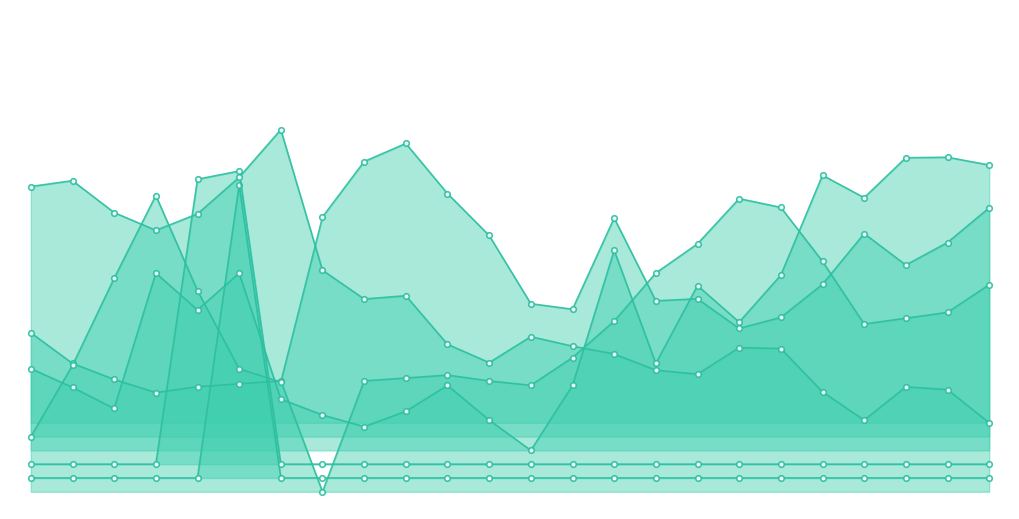

Does the chart have visible grid lines?

No